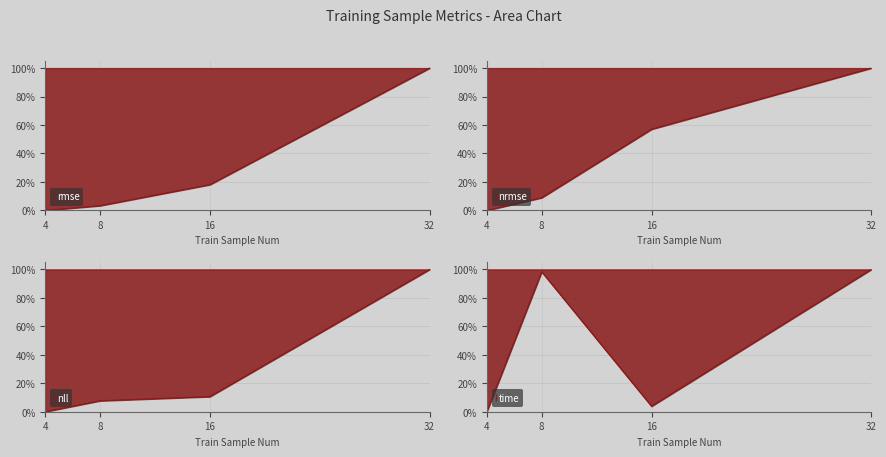

True or false: nll has a value of 0.4 at 32.

False